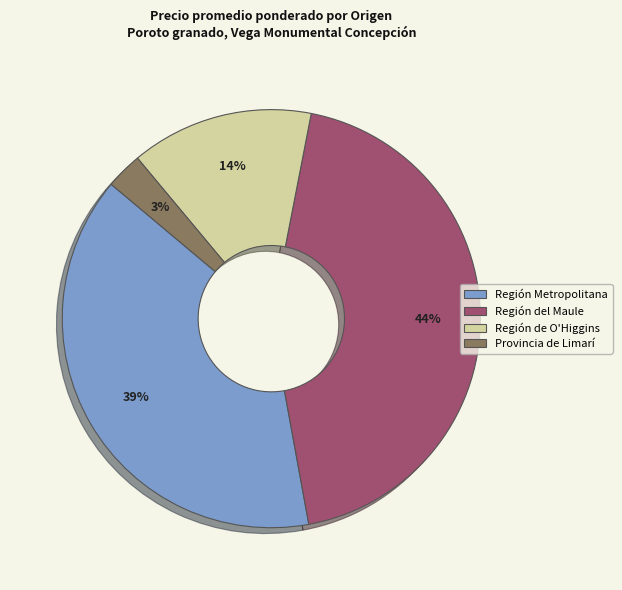

Which slice is the largest?

Región del Maule